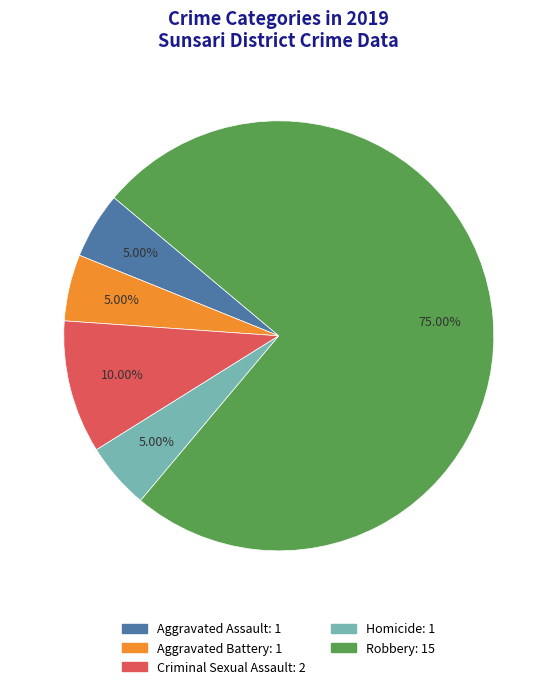

Does any single category account for the majority?

Yes